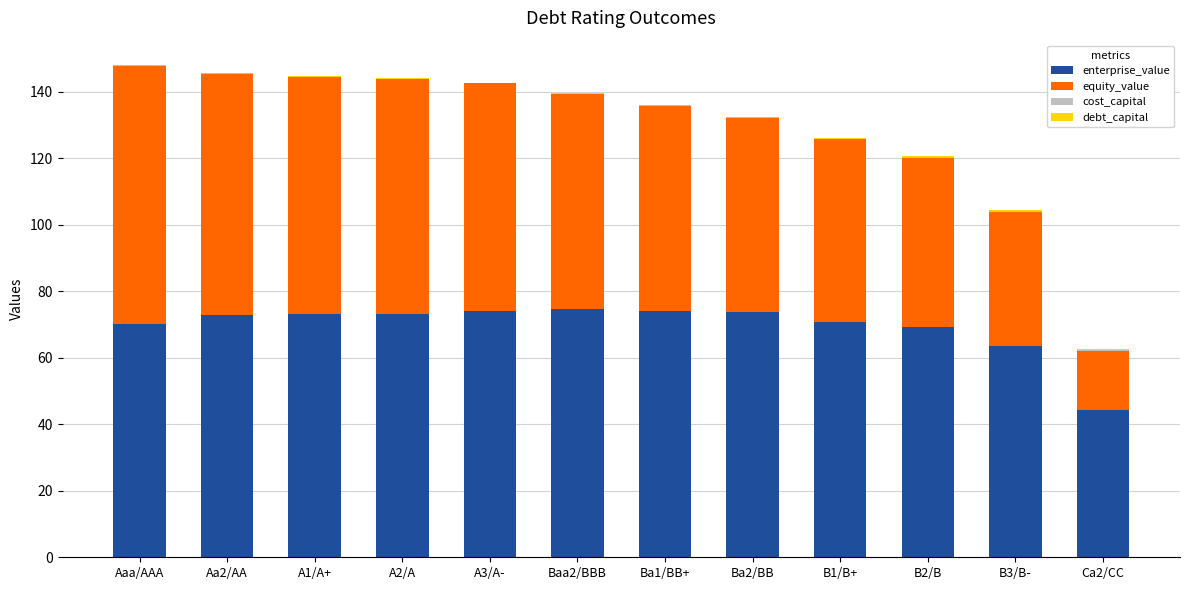

How many series are shown in this chart?

4